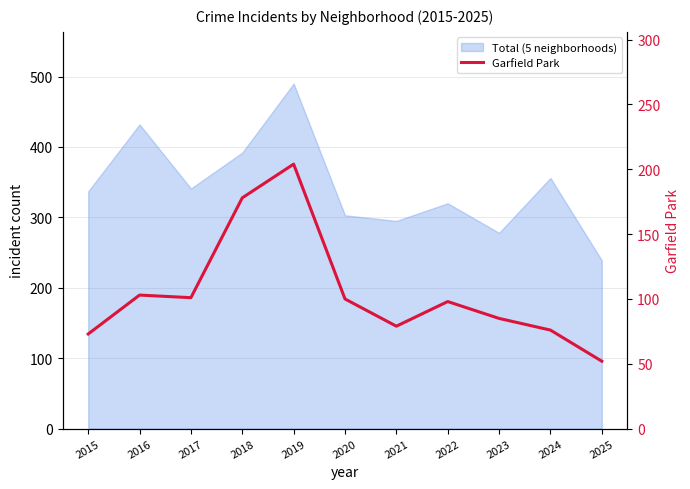

What is the minimum value shown in the chart?

52